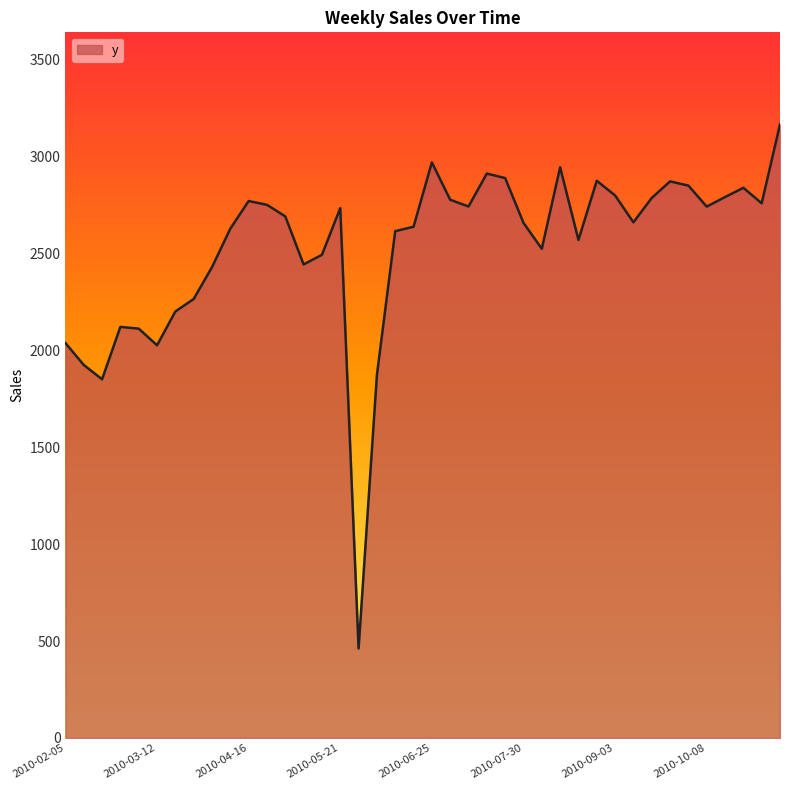

What is the smallest value displayed?

461.7